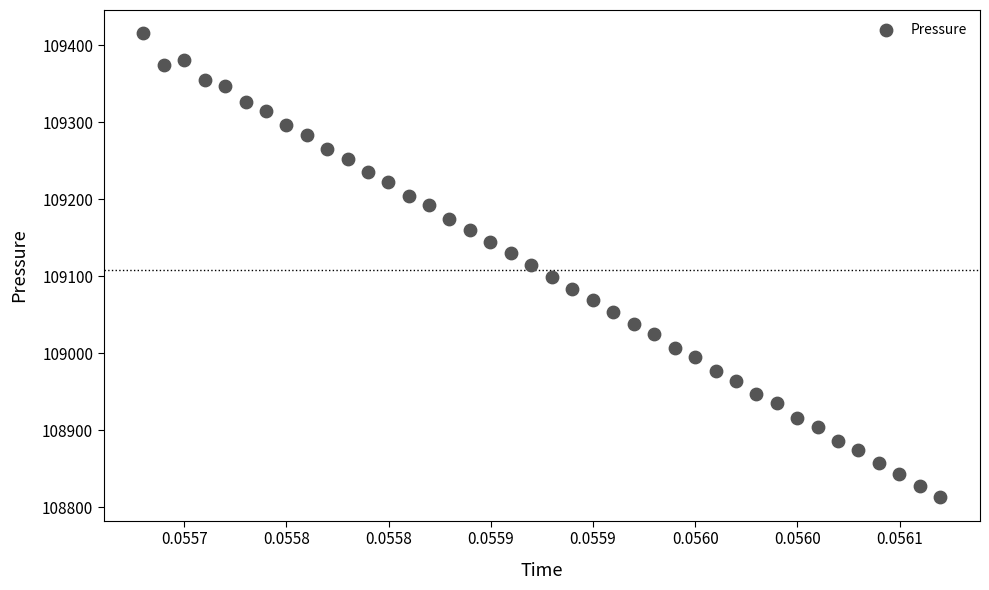

How many data points are displayed?

40